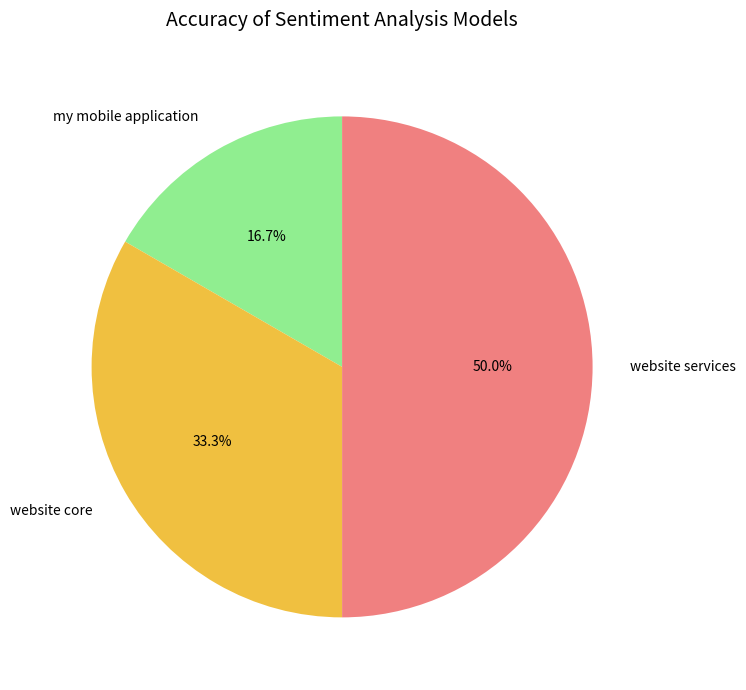

What is the largest slice in the pie chart?

website services